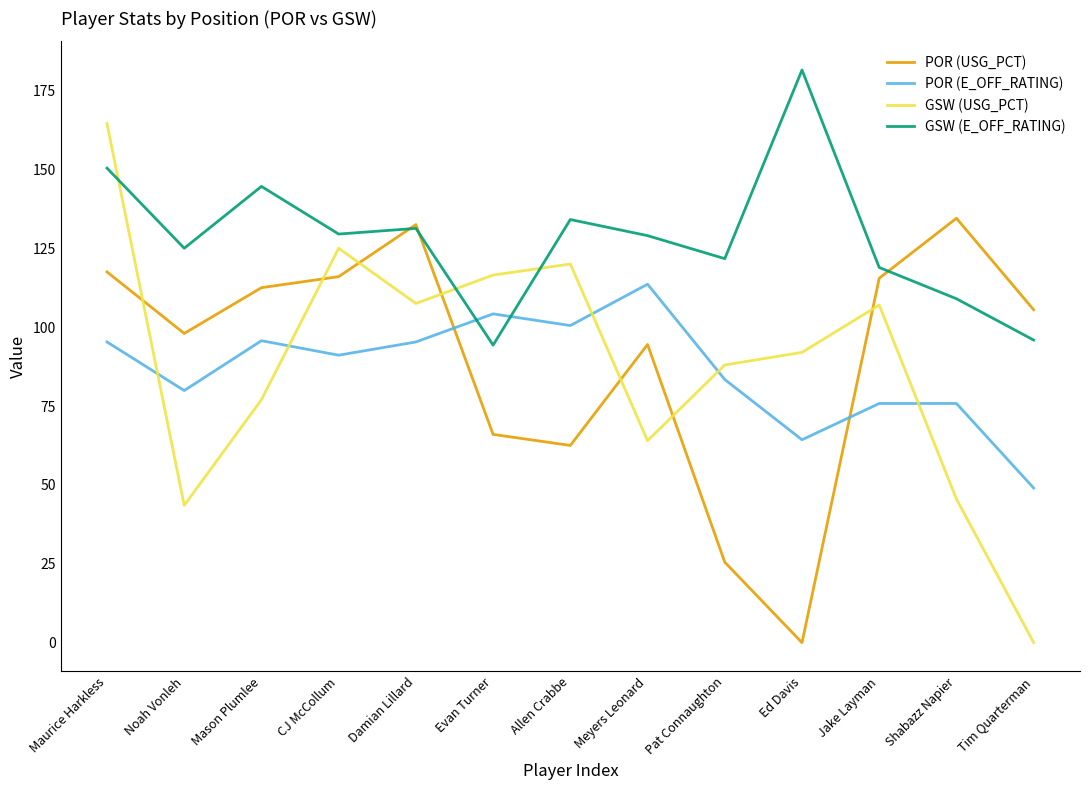

True or false: GSW (E_OFF_RATING) and GSW (USG_PCT) intersect in this chart.

True